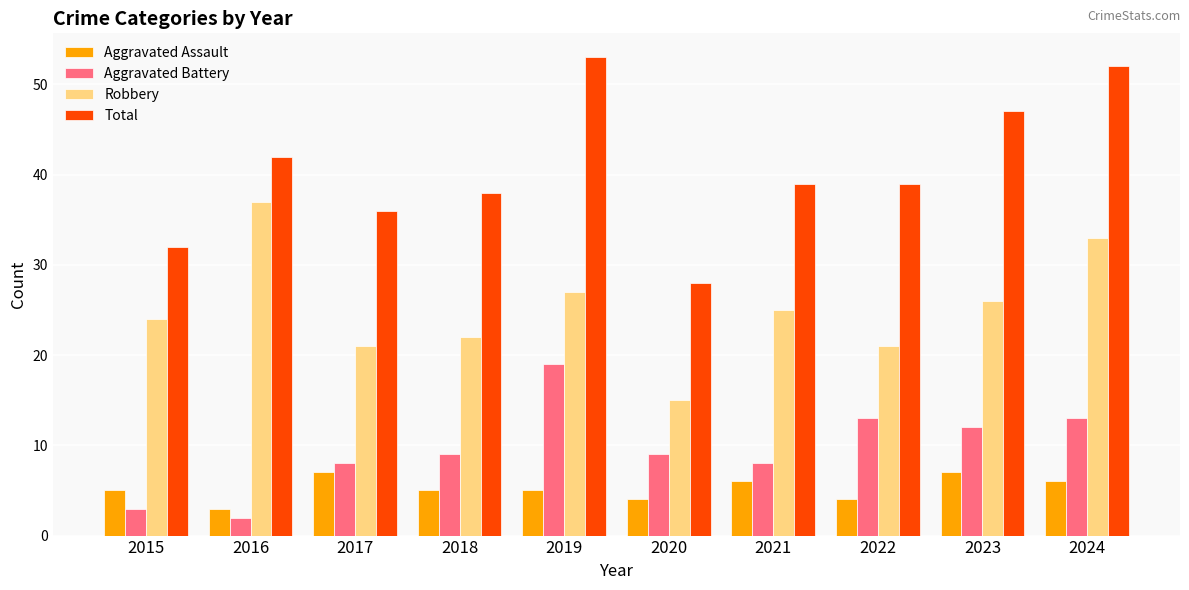

What is the average value of the Aggravated Battery series?

10